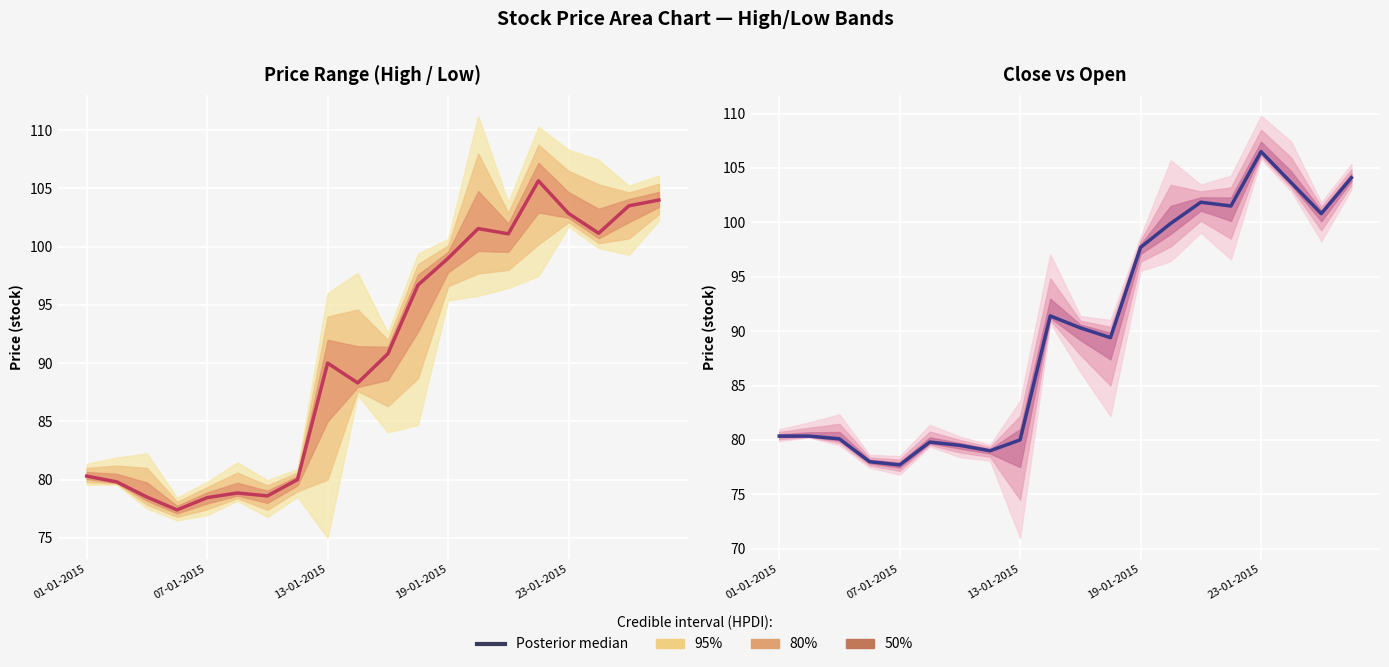

How many categories are shown in the chart?

20